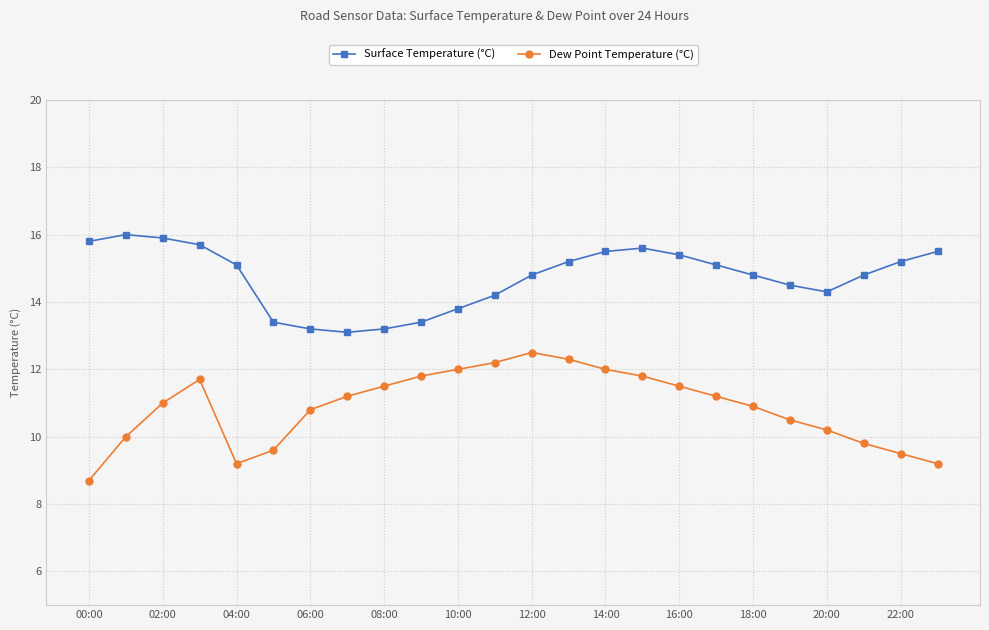

What is the minimum value for Dew Point Temperature (°C)?

8.7